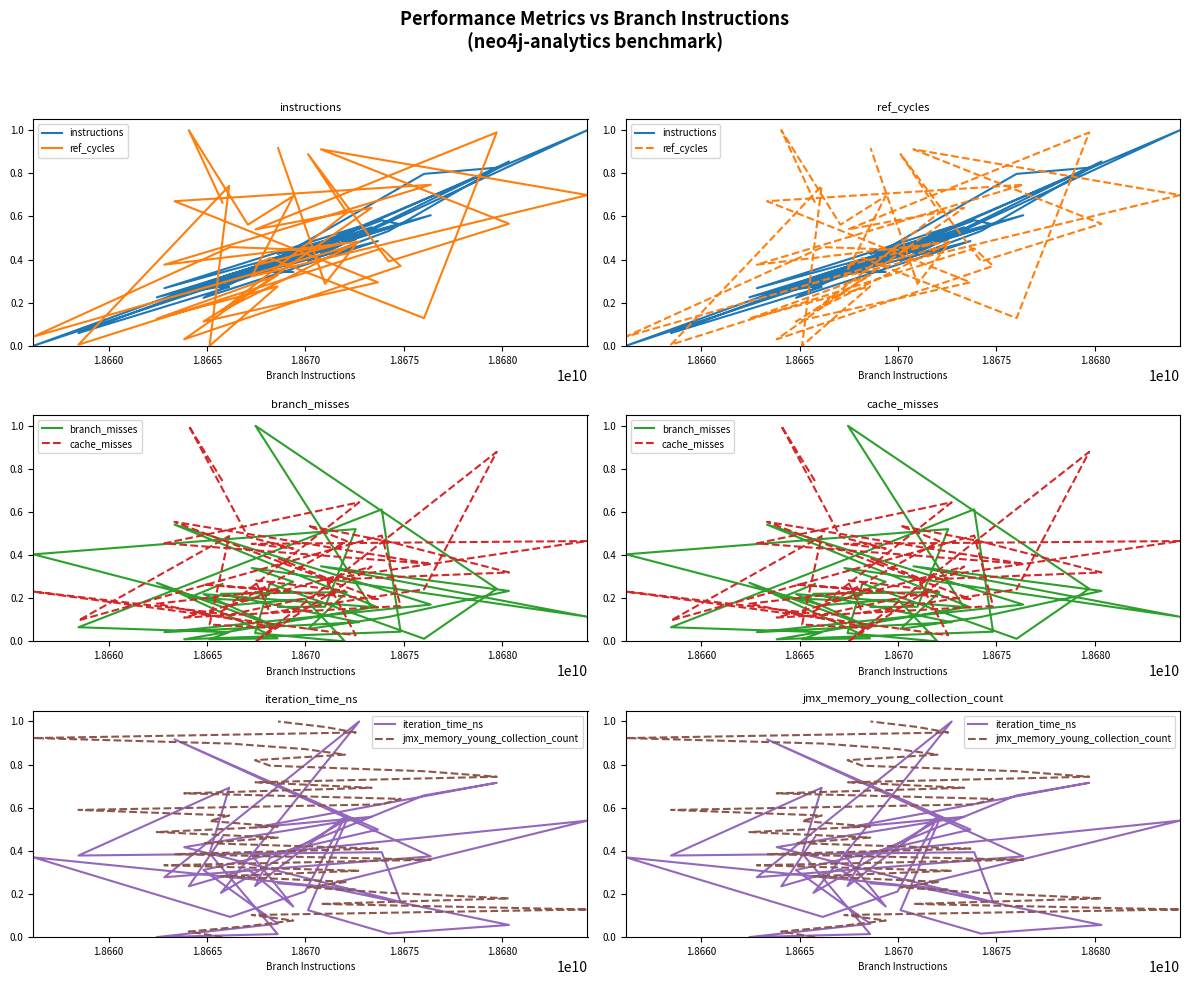

True or false: branch_misses has a value of 0.9 at 24.

False